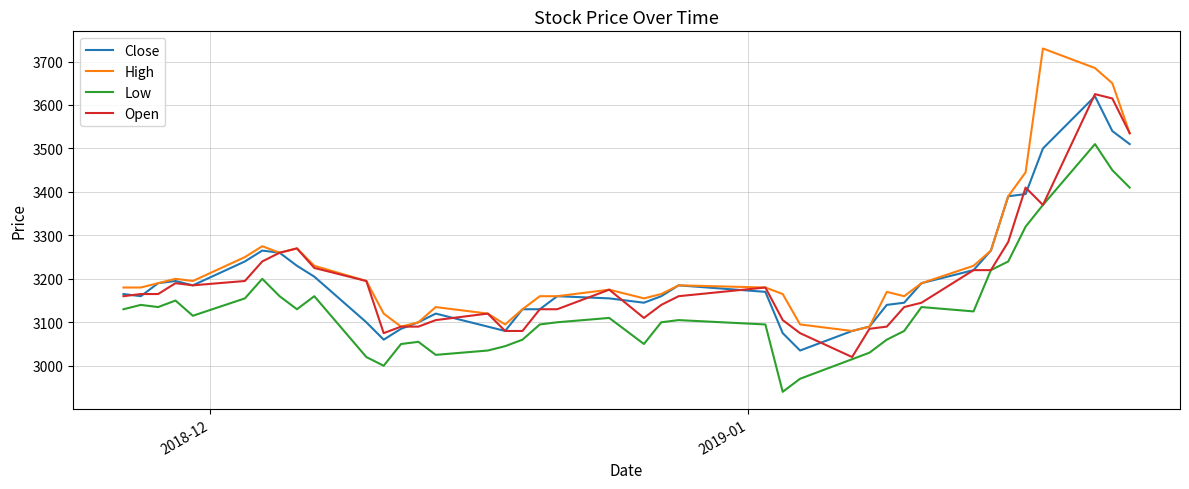

What is the smallest value displayed?

2940